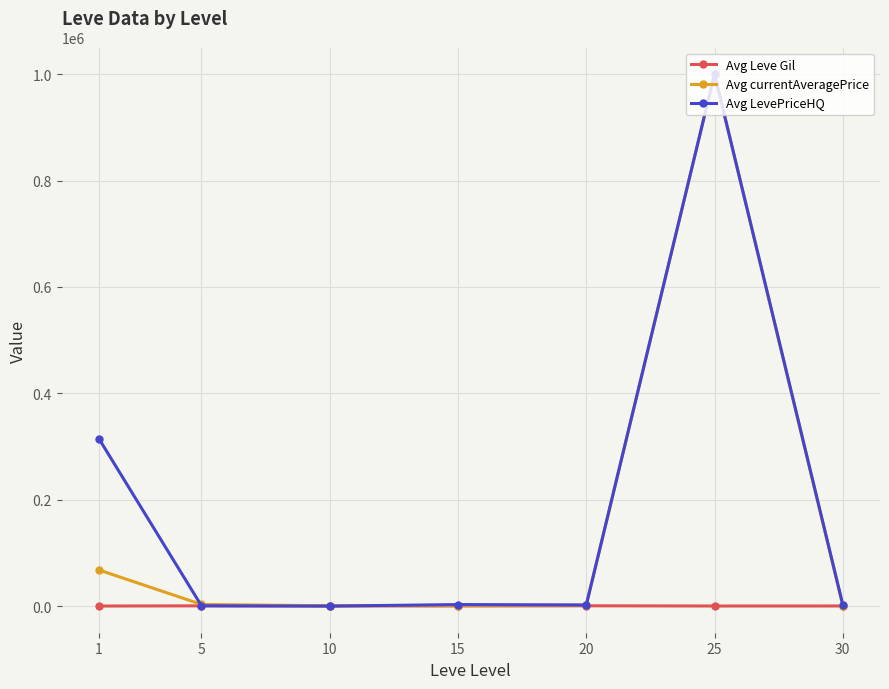

The value of Avg currentAveragePrice at 25 is 381421.8. True or false?

False